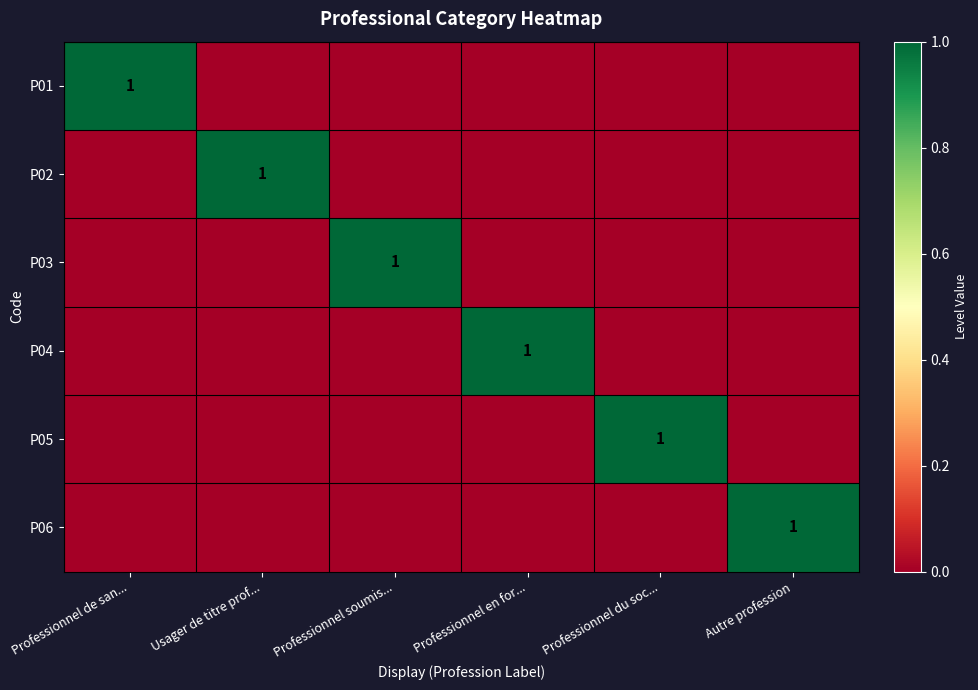

How many data points in P05 are above 0?

1